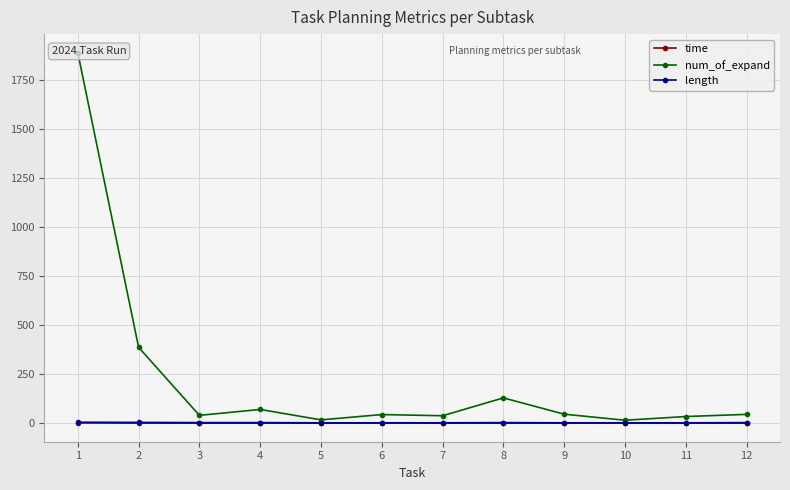

At how many categories does at least one series exceed 575?

1